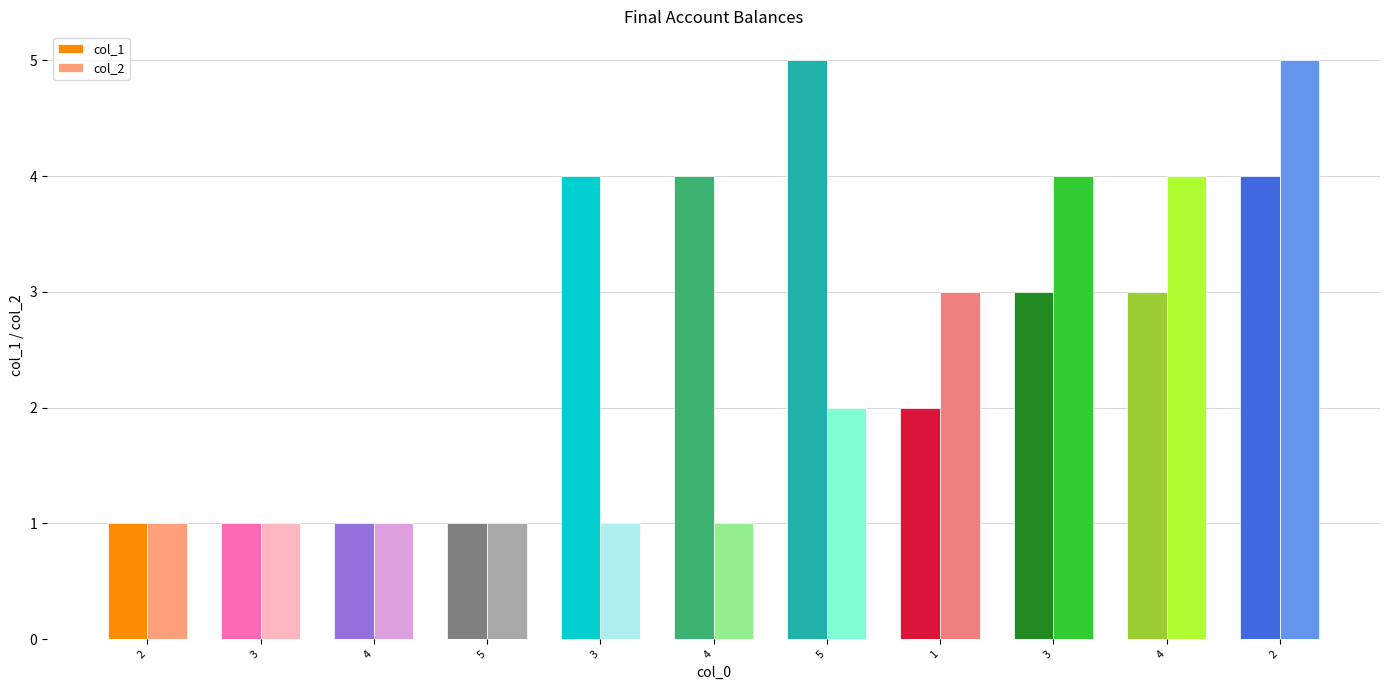

Reading right to left, list all the values displayed in this chart.

col_1: 2=4	4=3	3=3	1=2	5=5	4=4	3=4	5=1	4=1	3=1	2=1
col_2: 2=5	4=4	3=4	1=3	5=2	4=1	3=1	5=1	4=1	3=1	2=1